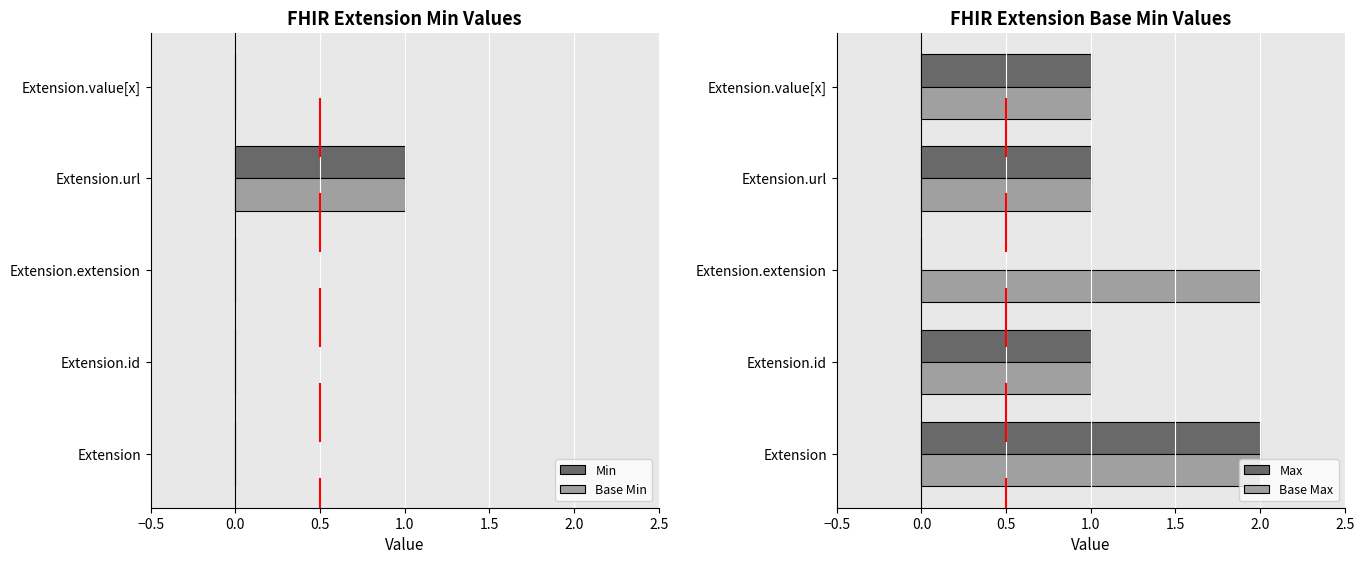

How many groups of bars are there?

5